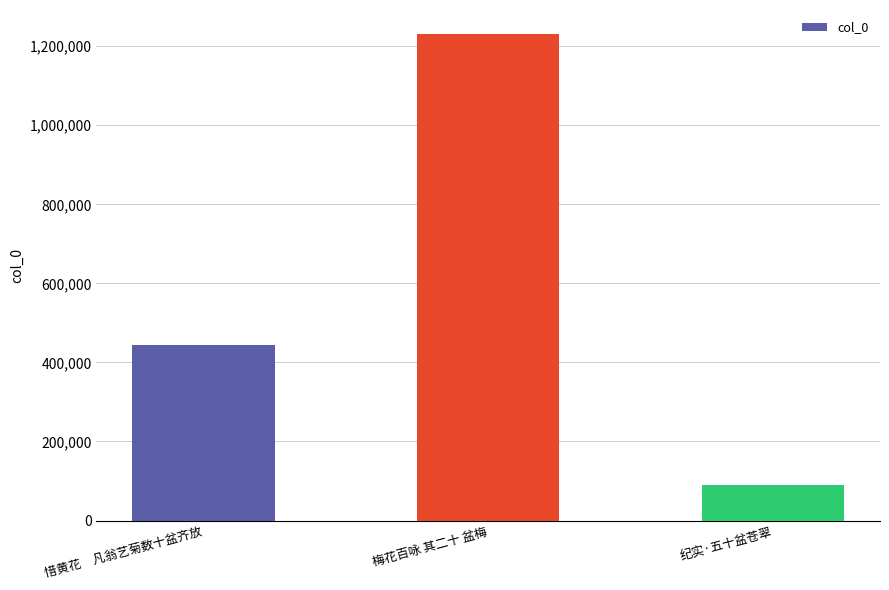

Which category has the highest value across all series?

梅花百咏 其二十 盆梅